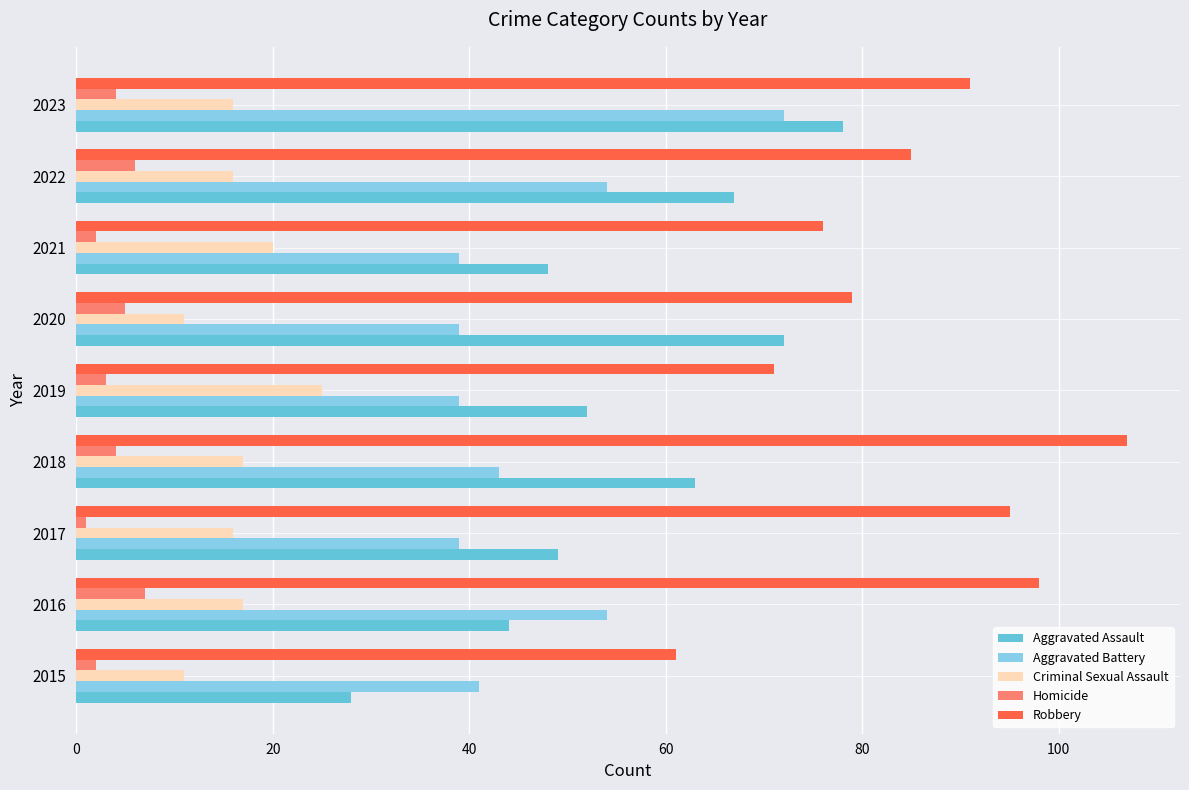

Is it true that Aggravated Battery equals 41 at 2015?

True